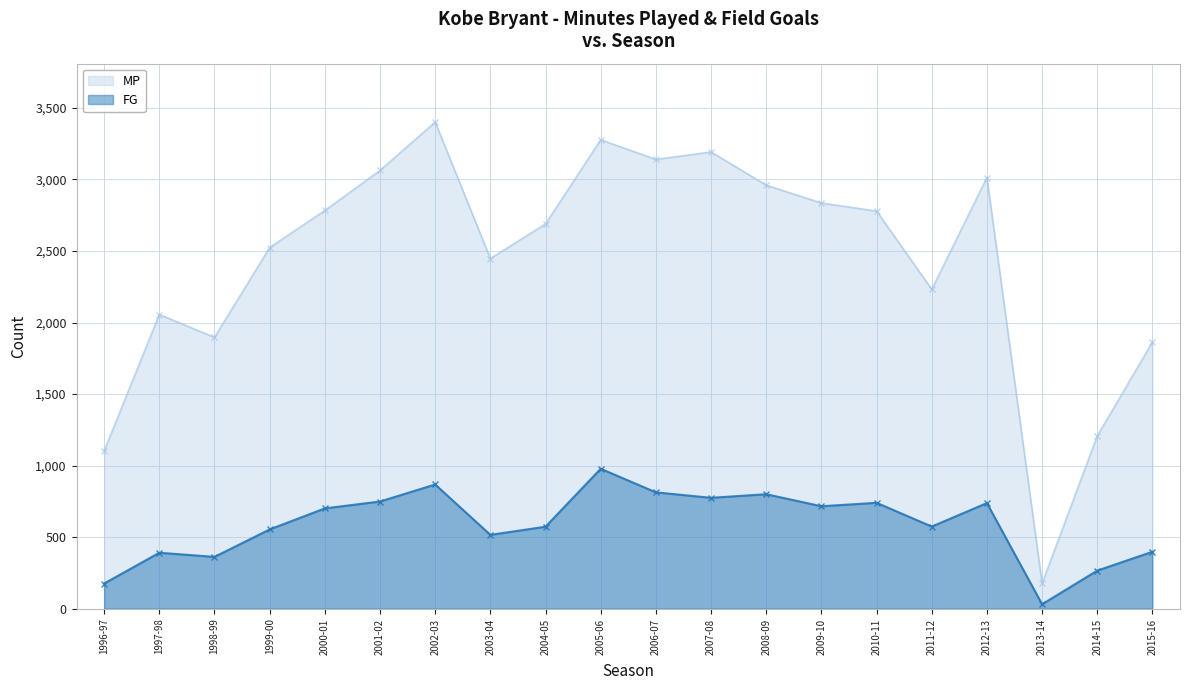

True or false: FG has a value of 10 at 2013-14.

False